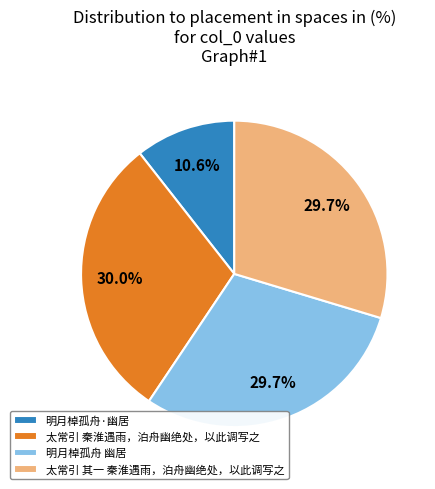

To the nearest percent, what is the combined percentage of 明月棹孤舟 幽居 and 明月棹孤舟·幽居?

40%